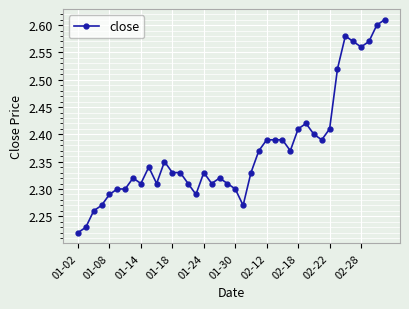

What is the difference between the maximum and minimum values?

0.4